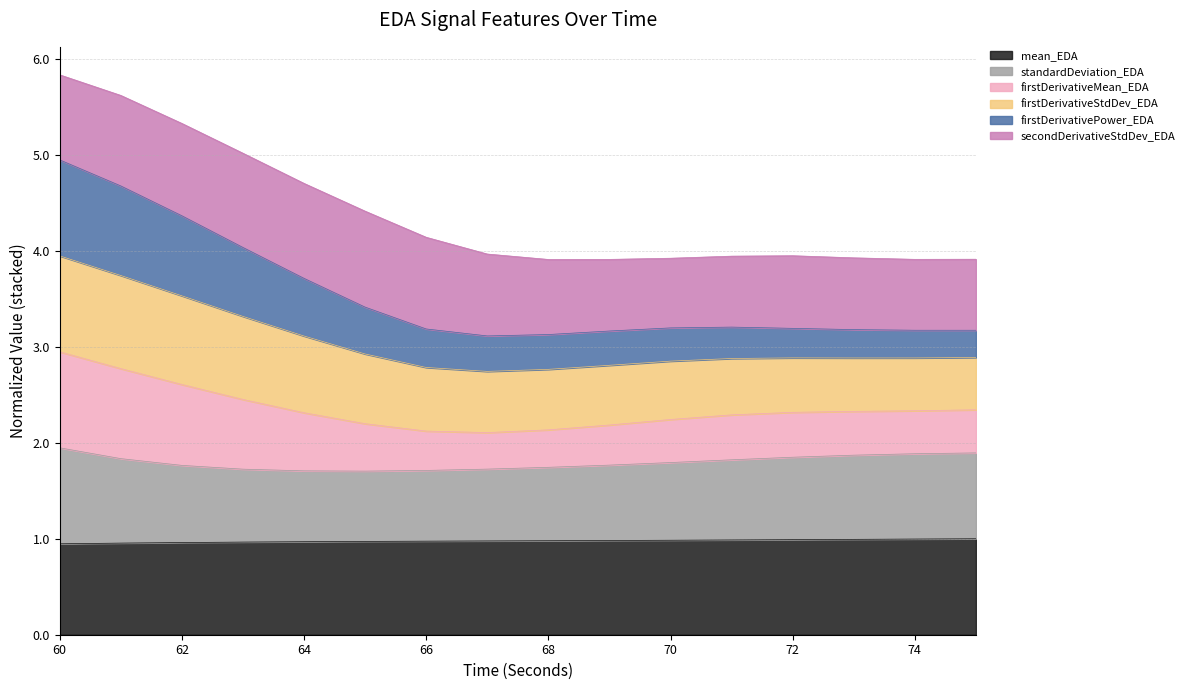

What is the minimum value for mean_EDA?

0.9